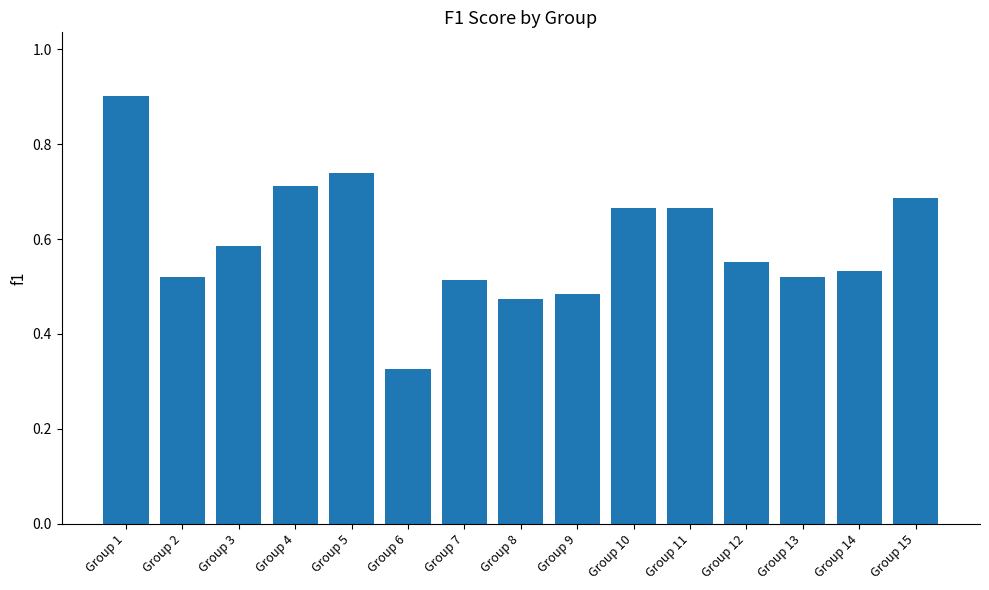

Is it true that the value at Group 13 is 0.2?

False